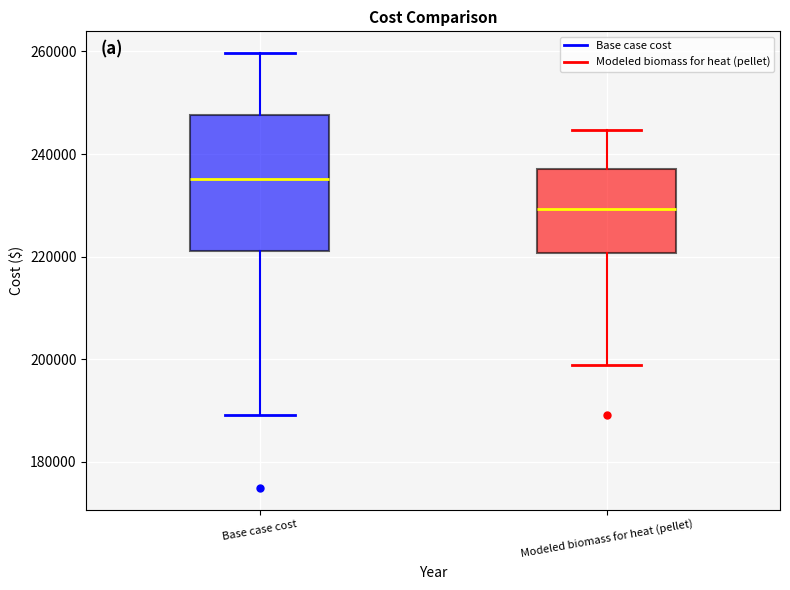

Which box's median line is the lowest?

Modeled biomass for heat (pellet)